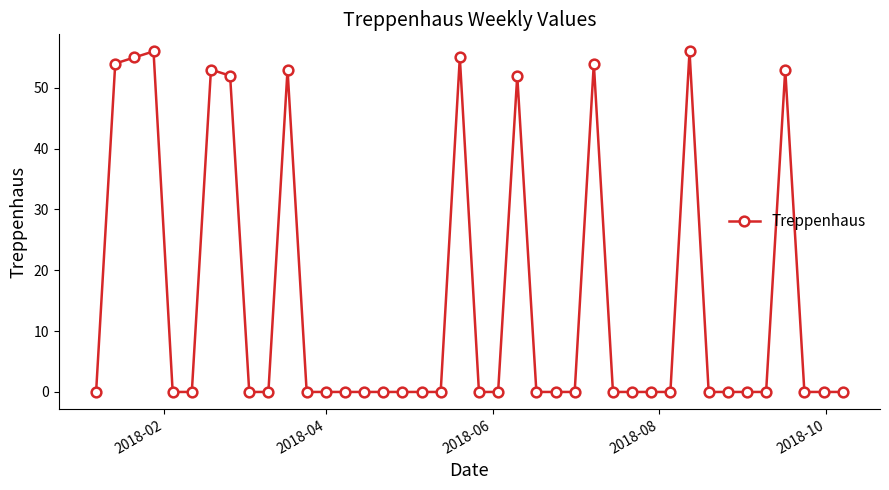

How many lines are shown in the chart?

1